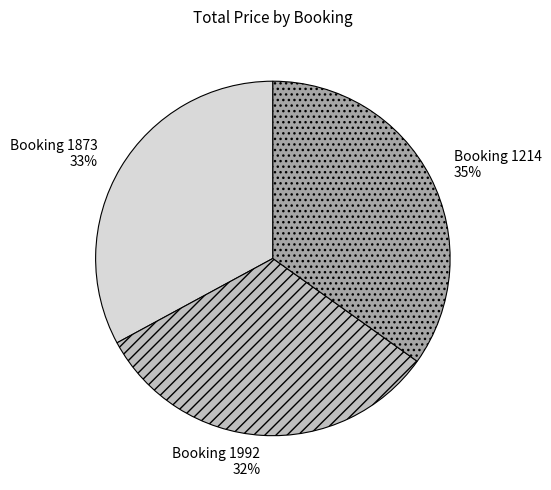

What is the largest slice in the pie chart?

Booking 1214